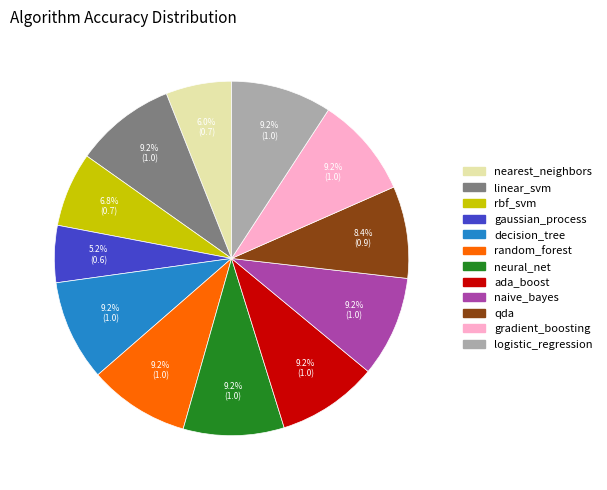

Do decision_tree and gaussian_process together represent more than half of the pie?

No